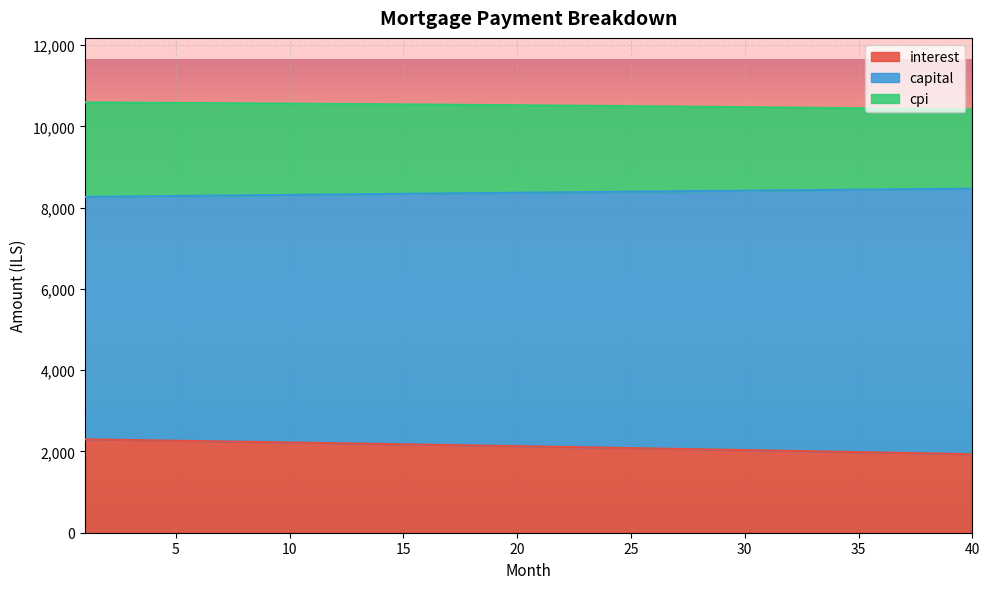

Reading right to left, what are all the values shown in this chart?

interest: 40=1931.6	39=1942.0	38=1952.4	37=1962.8	36=1973.0	35=1983.2	34=1993.4	33=2003.5	32=2013.5	31=2023.5	30=2033.4	29=2043.3	28=2053.1	27=2062.8	26=2072.5	25=2082.1	24=2091.7	23=2101.2	22=2110.7	21=2120.1	20=2129.5	19=2138.8	18=2148.0	17=2157.2	16=2166.3	15=2175.4	14=2184.5	13=2193.4	12=2202.4	11=2211.2	10=2220.0	9=2228.8	8=2237.5	7=2246.2	6=2254.8	5=2263.3	4=2271.8	3=2280.3	2=2288.7	1=2297.0
capital: 40=8465.6	39=8460.8	38=8456.0	37=8451.2	36=8446.4	35=8441.5	34=8436.6	33=8431.7	32=8426.8	31=8421.8	30=8416.9	29=8411.9	28=8406.8	27=8401.8	26=8396.7	25=8391.6	24=8386.5	23=8381.4	22=8376.2	21=8371.1	20=8365.9	19=8360.7	18=8355.4	17=8350.2	16=8344.9	15=8339.6	14=8334.3	13=8328.9	12=8323.6	11=8318.2	10=8312.8	9=8307.4	8=8301.9	7=8296.5	6=8291.0	5=8285.5	4=8280.0	3=8274.4	2=8268.9	1=8263.3
cpi: 40=10417.1	39=10423.0	38=10428.8	37=10434.5	36=10440.2	35=10445.7	34=10451.2	33=10456.6	32=10461.9	31=10467.2	30=10472.3	29=10477.4	28=10482.4	27=10487.3	26=10492.2	25=10496.9	24=10501.6	23=10506.2	22=10510.7	21=10515.1	20=10519.5	19=10523.8	18=10528.0	17=10532.1	16=10536.2	15=10540.2	14=10544.1	13=10547.9	12=10551.7	11=10555.4	10=10559.0	9=10562.5	8=10566.0	7=10569.3	6=10572.7	5=10575.9	4=10579.1	3=10582.2	2=10585.2	1=10588.1